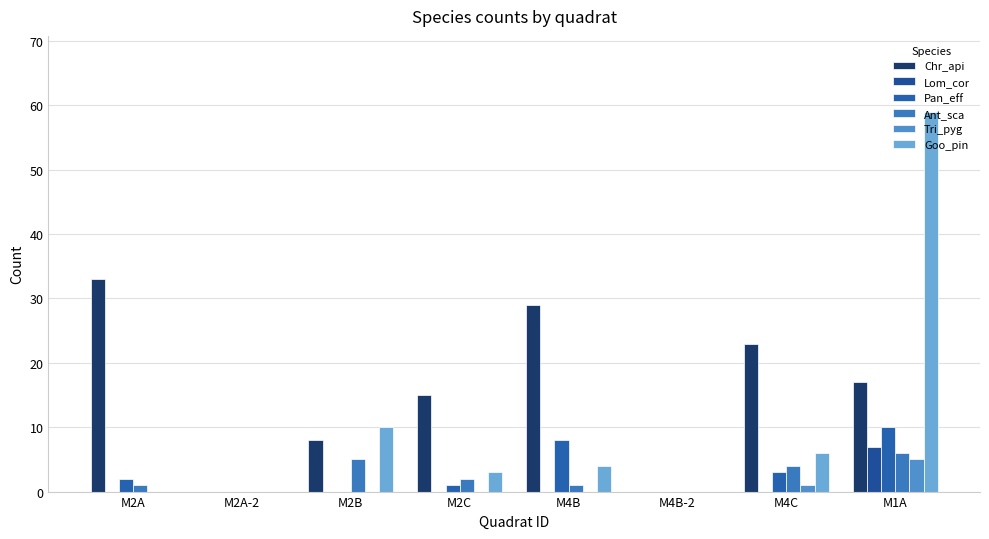

What are all the series names shown in the legend?

Chr_api, Lom_cor, Pan_eff, Ant_sca, Tri_pyg, Goo_pin